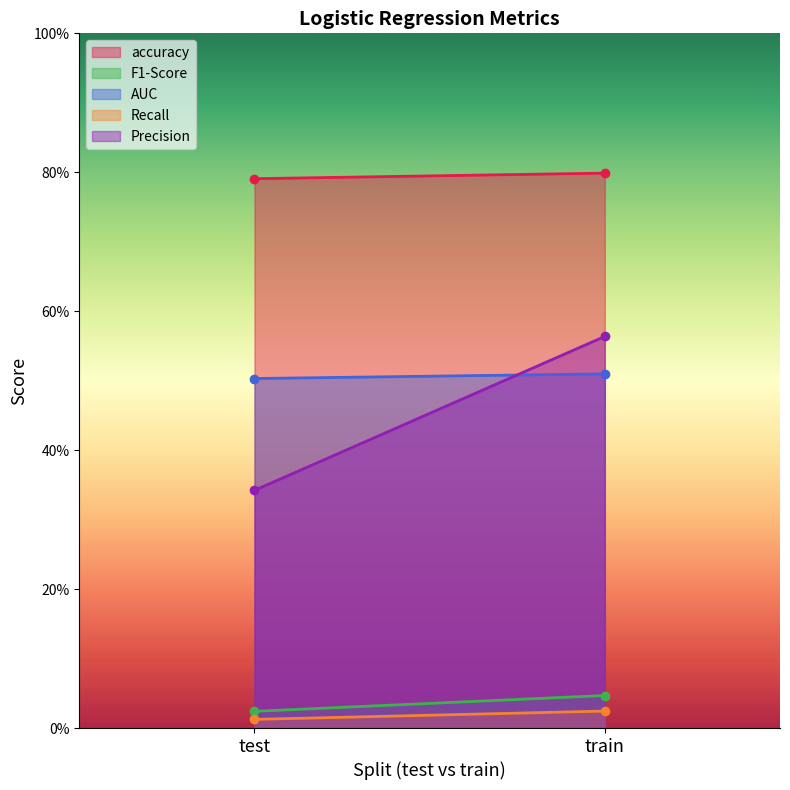

Which series has the largest total across all categories?

accuracy